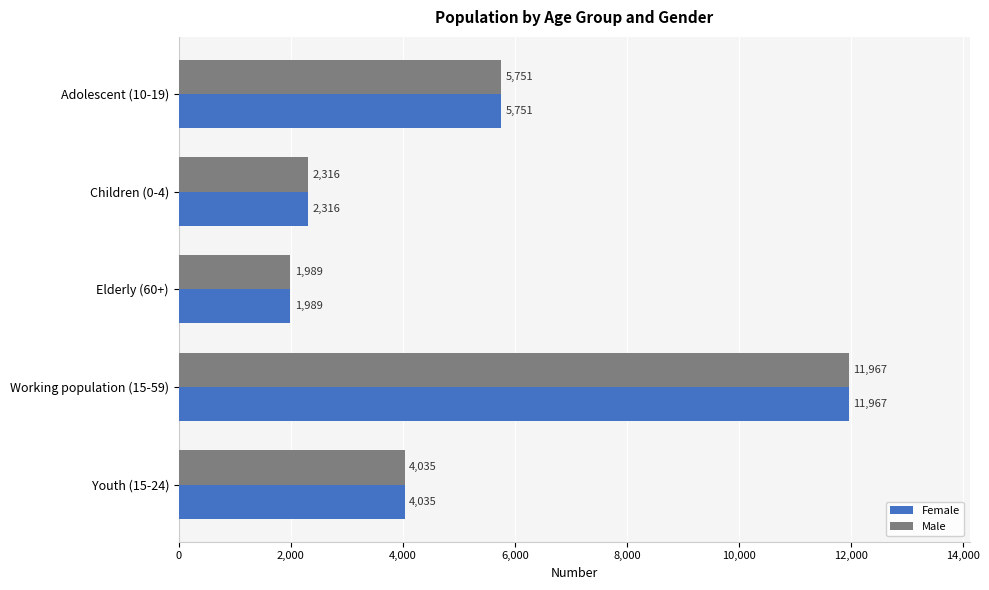

Which label corresponds to the smallest value in the chart?

Elderly (60+)